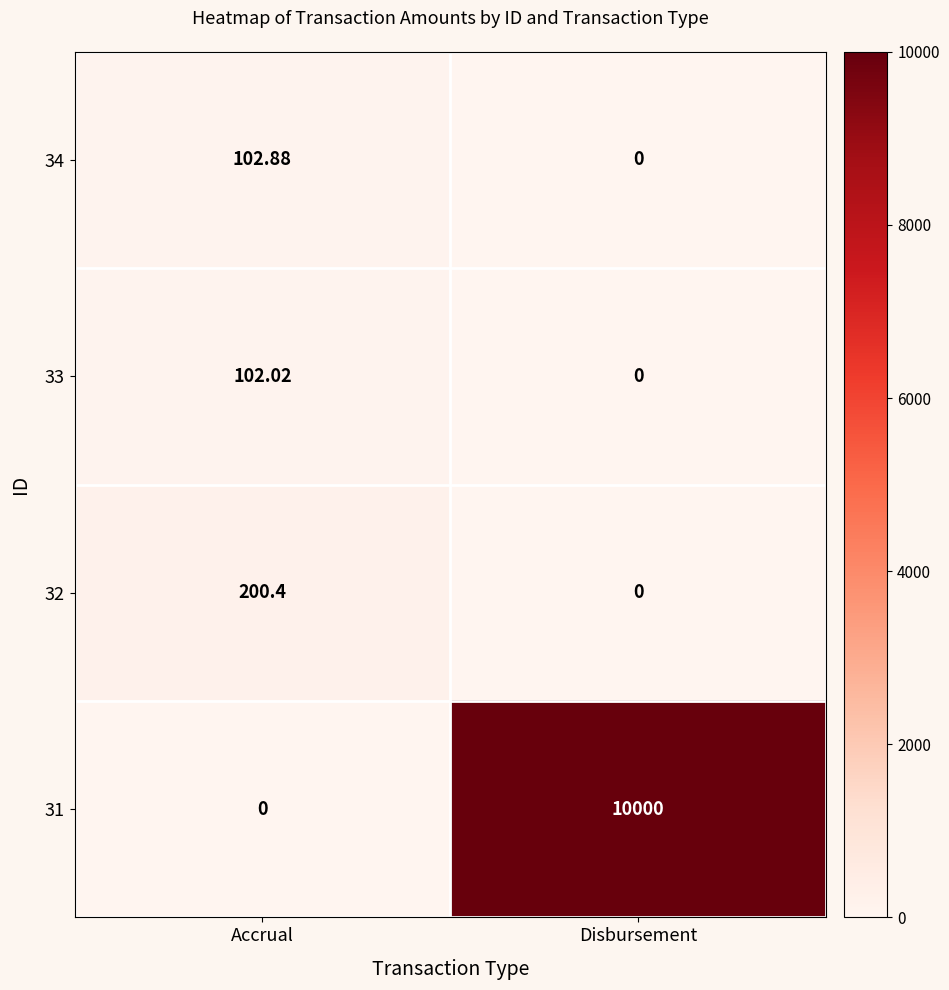

Where does the 34 series first go above 102?

Accrual